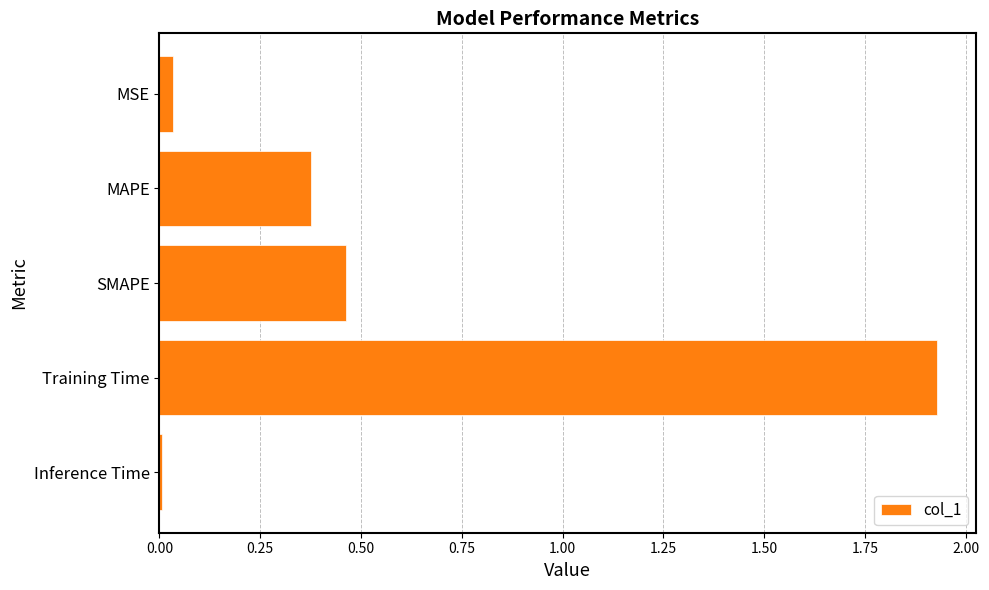

What is the label of the 2nd bar from the bottom?

Training Time